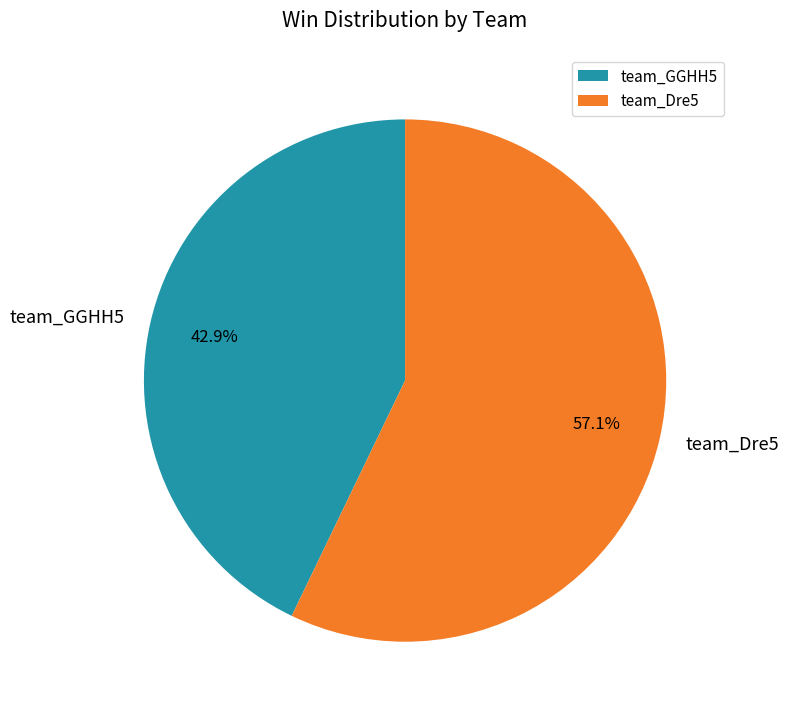

Which slice is the largest?

team_Dre5